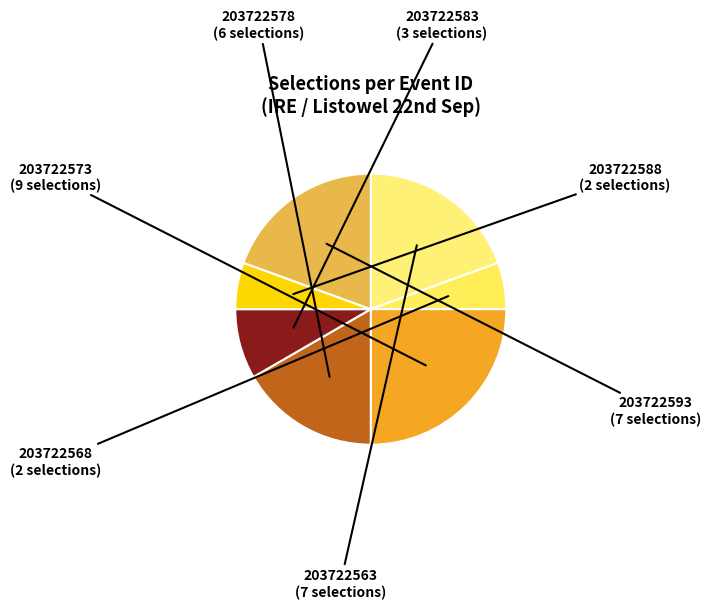

Count the number of slices in the pie.

7